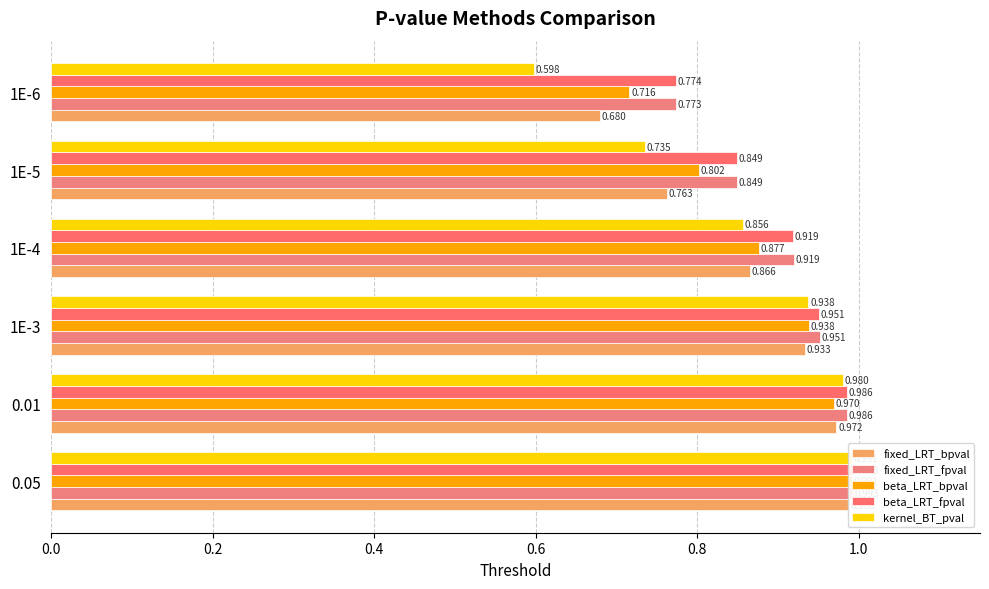

Which series has the largest range (max minus min)?

kernel_BT_pval